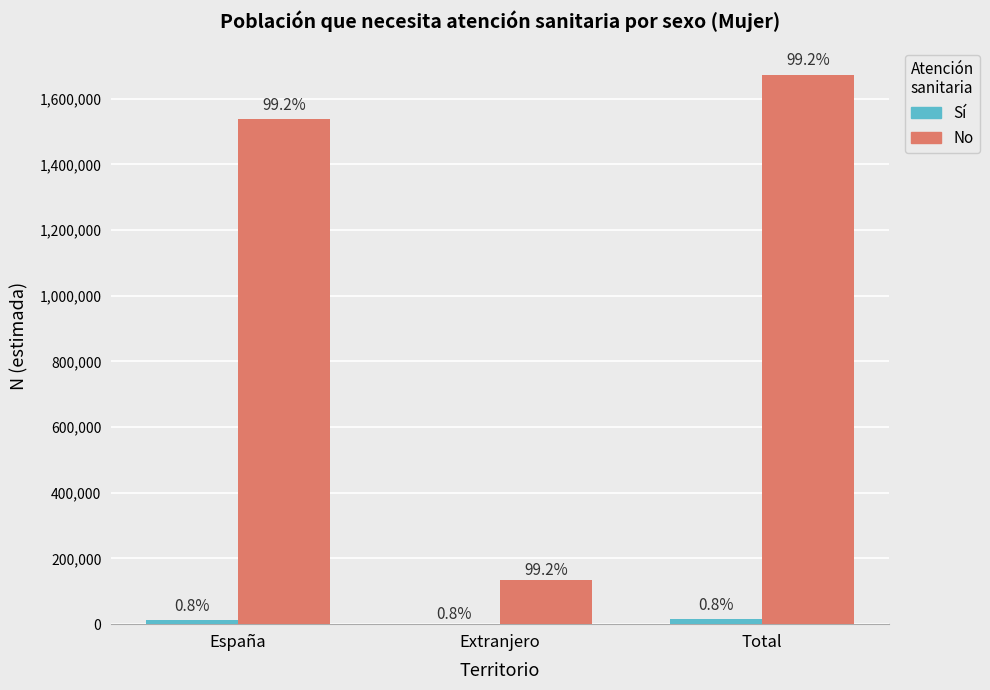

Are the bars horizontal?

No